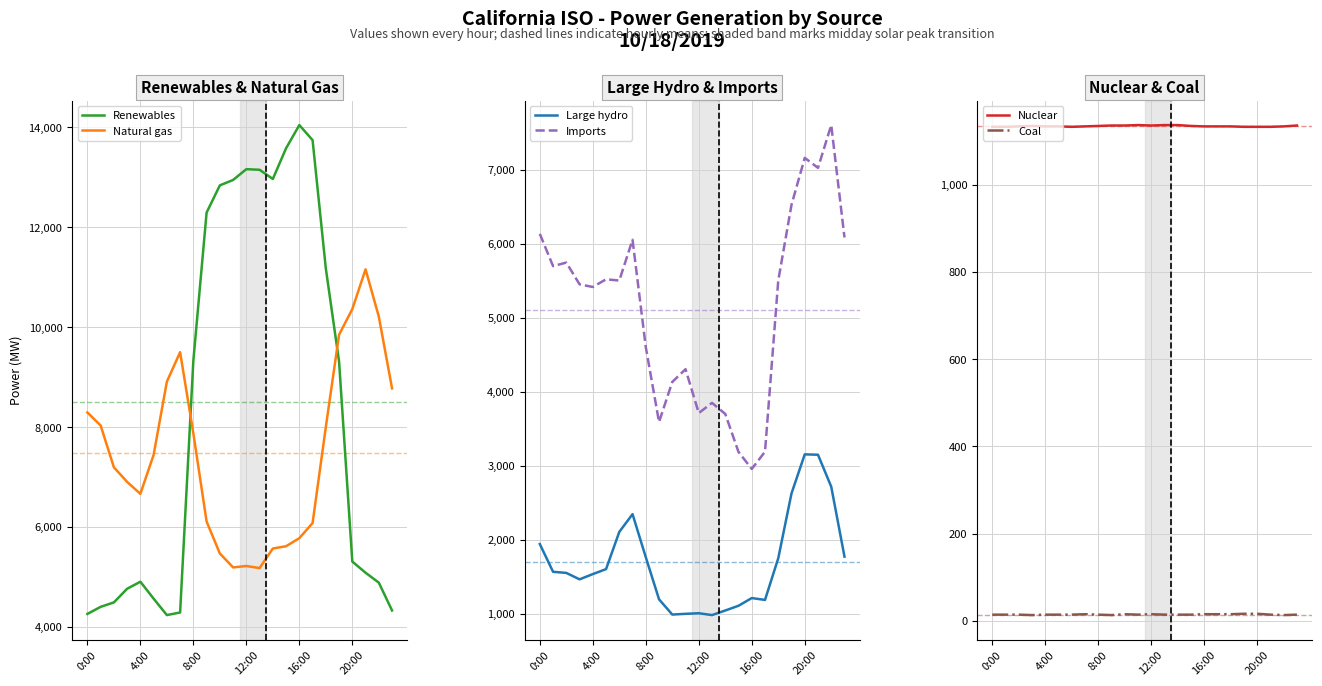

What is the value of the Renewables point at the 22nd from the left?

5083